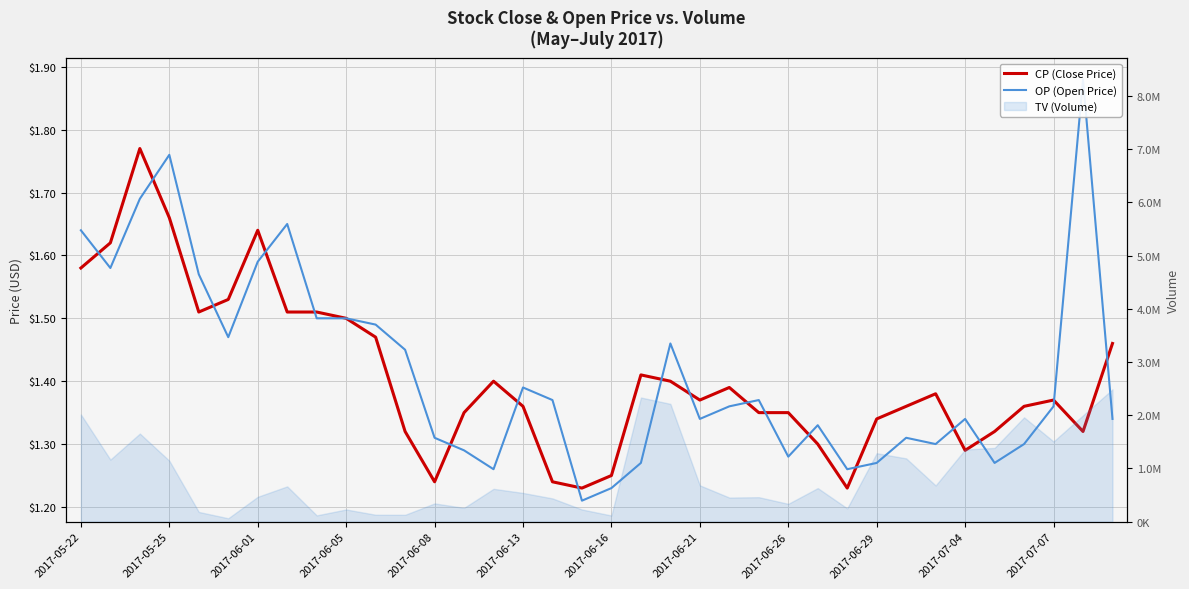

True or false: CP (Close Price) and OP (Open Price) cross at least once.

True